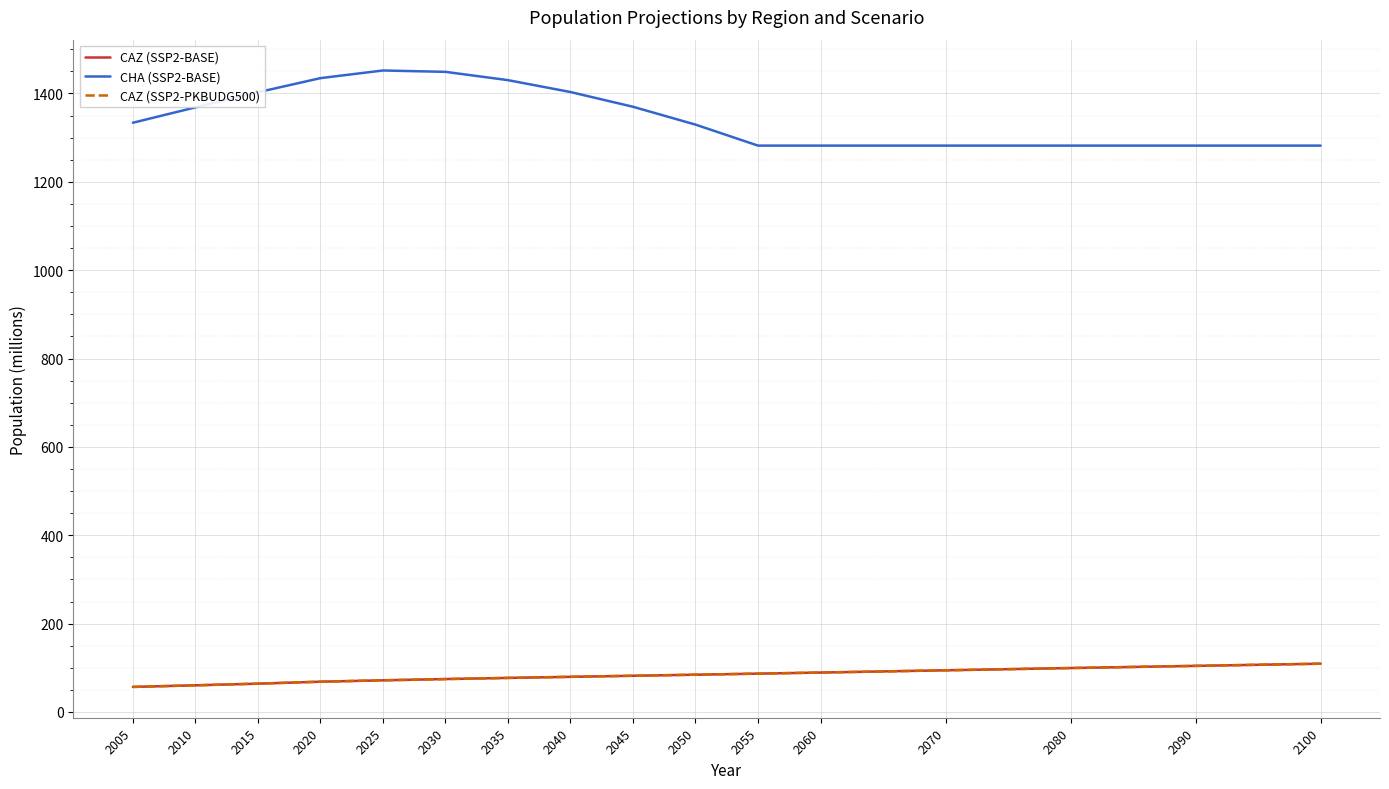

What is the spread (max minus min) of values at 2040?

1323.6